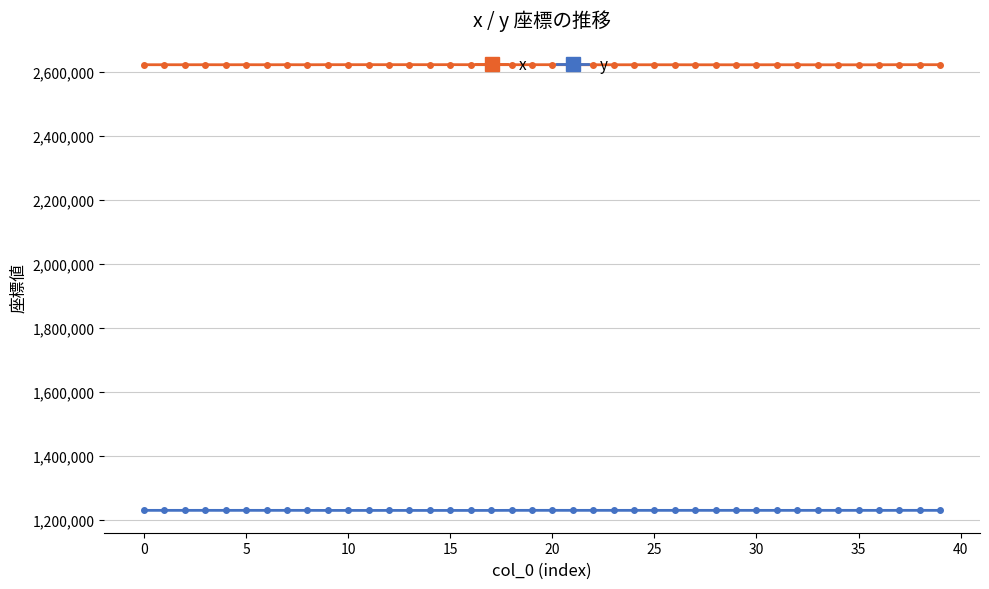

Rank the series by their maximum value, from highest to lowest.

x, y